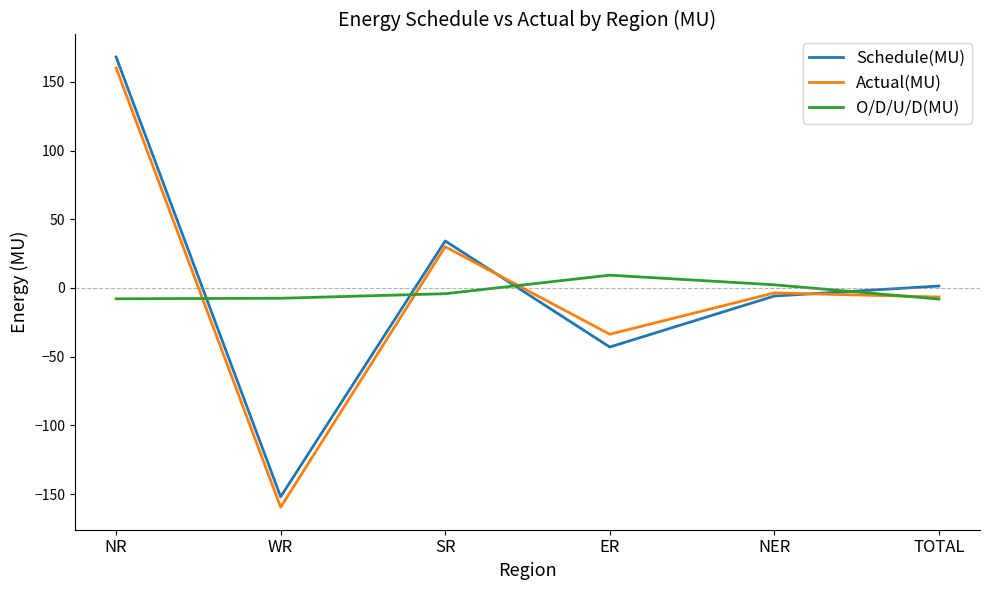

What is the total value across all series at TOTAL?

-13.3